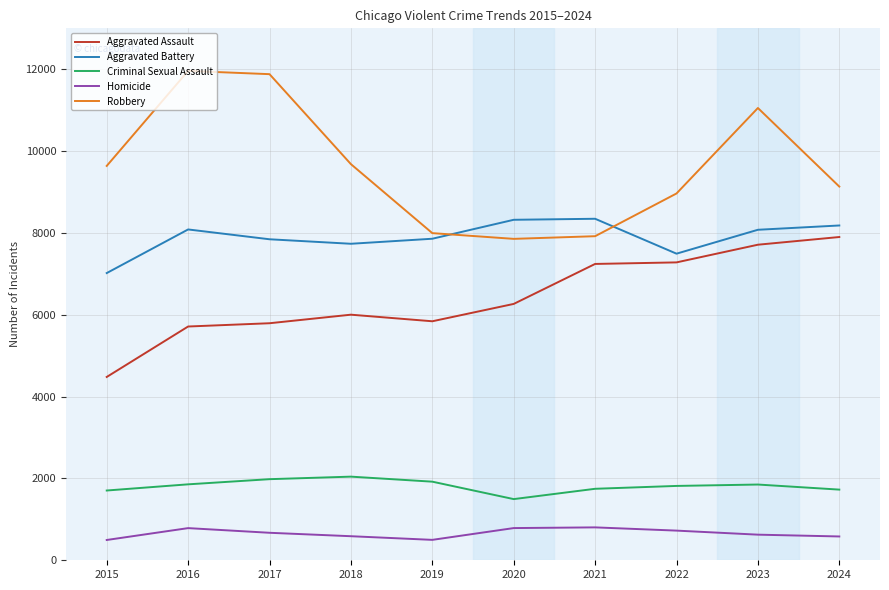

Which series has the largest range (max minus min)?

Robbery